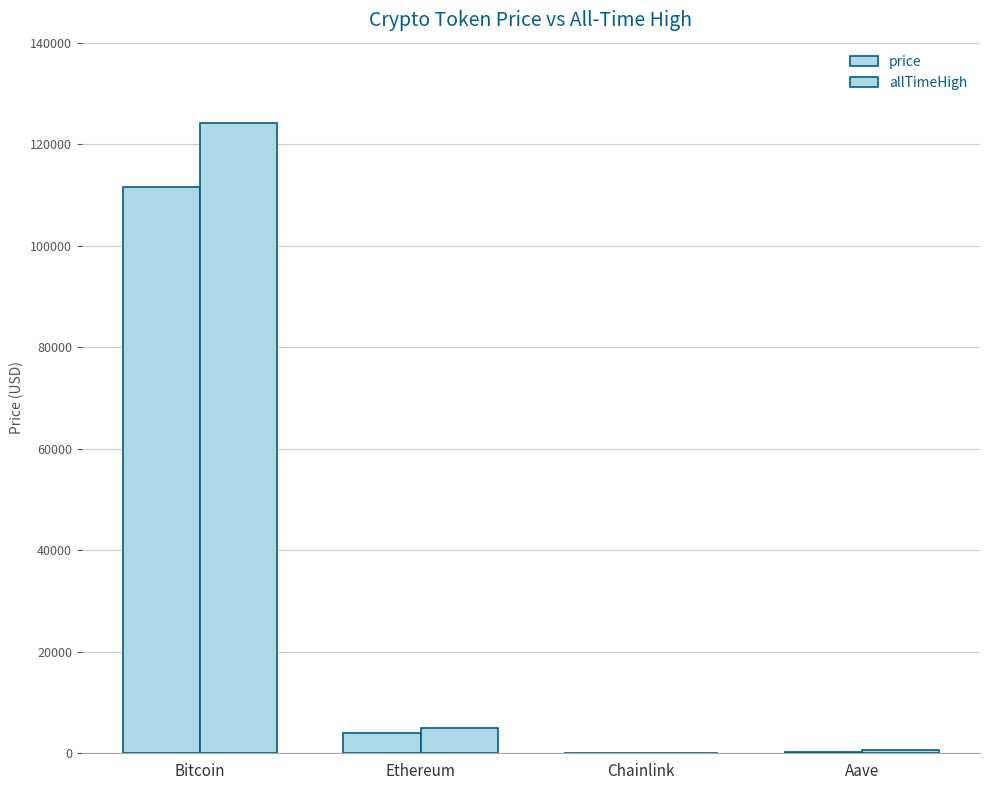

True or false: price has a value of 4009.0 at Ethereum.

True